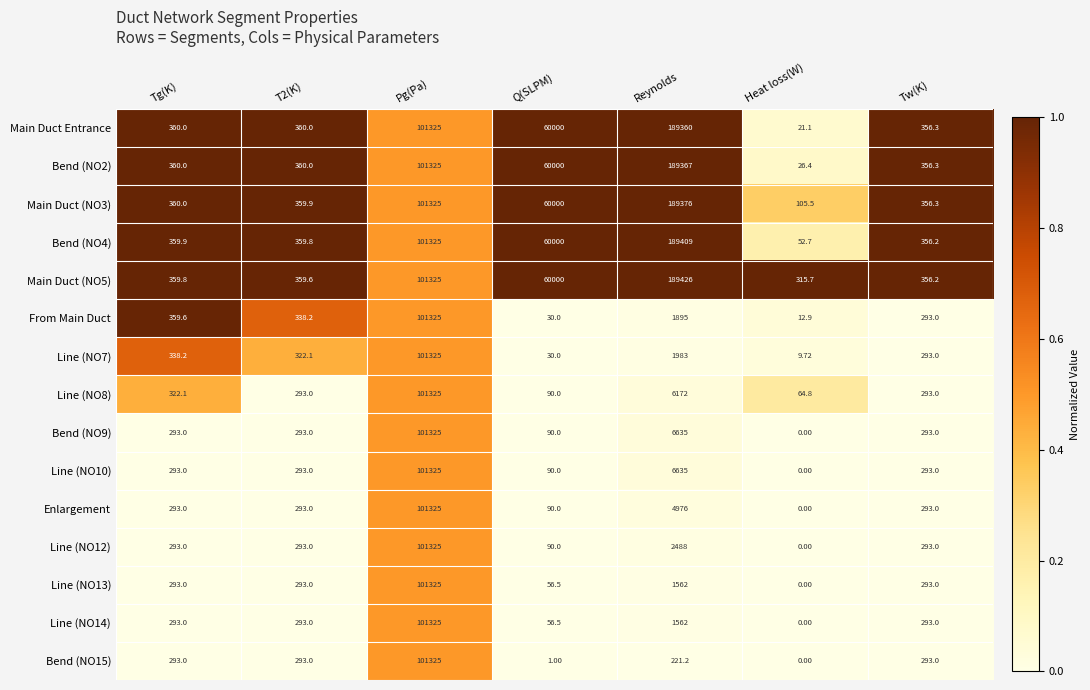

At which category is the sum across all series the highest?

Pg(Pa)